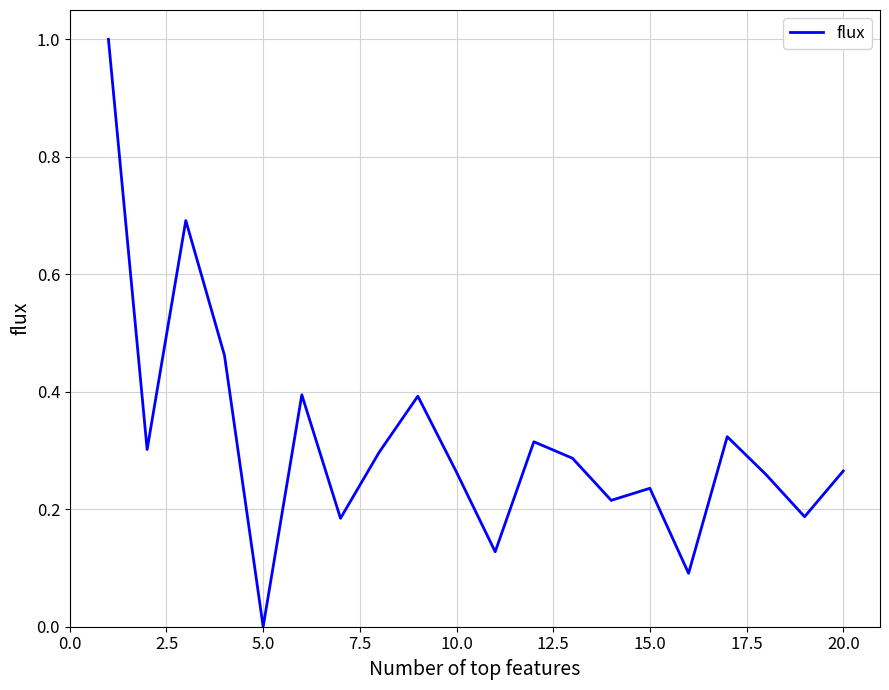

What is the difference between the maximum and minimum values?

1.0